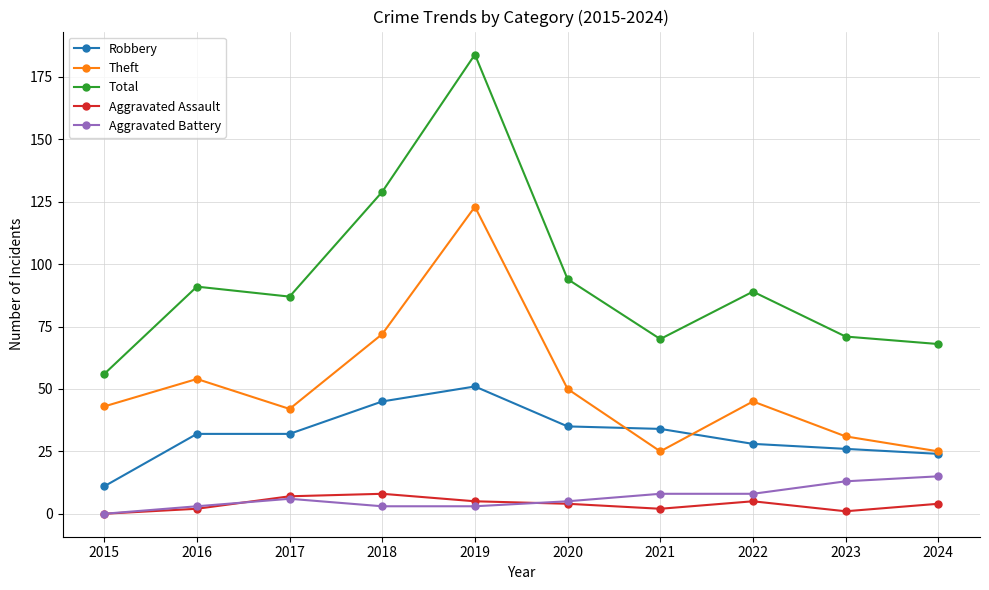

Is the value of Total at 2022 greater than the value of Aggravated Assault at 2024?

Yes